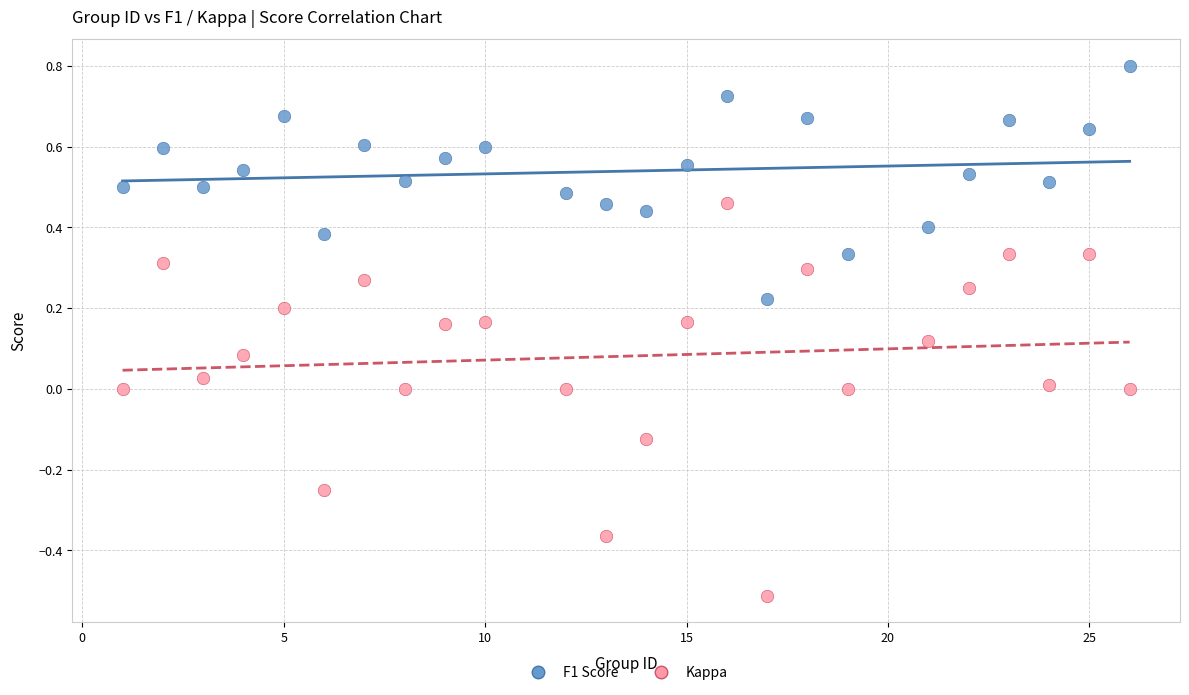

Across all data points, what is the range of Y values (max minus min)?

1.3